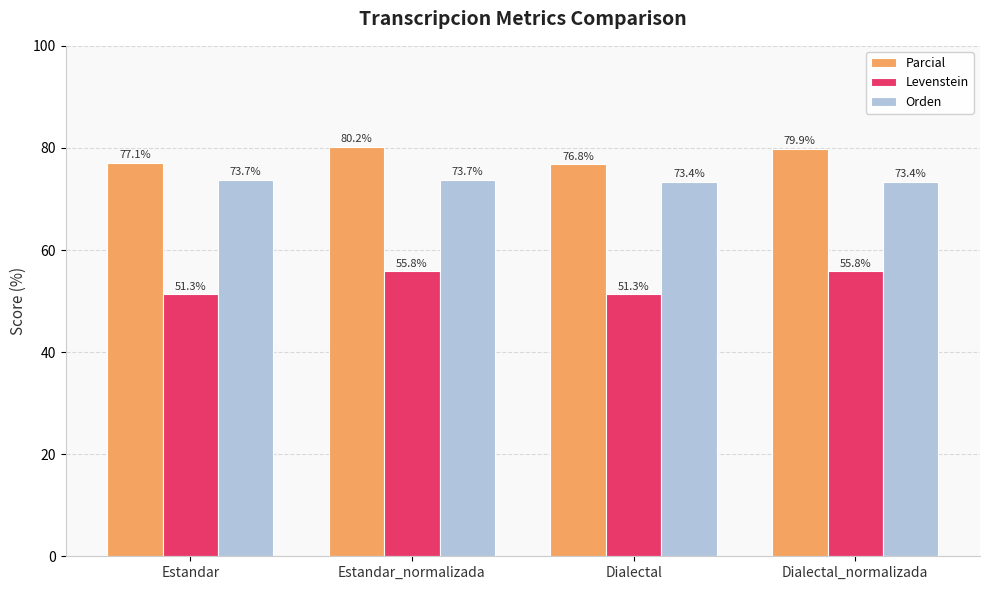

What position from the right is Estandar_normalizada?

3